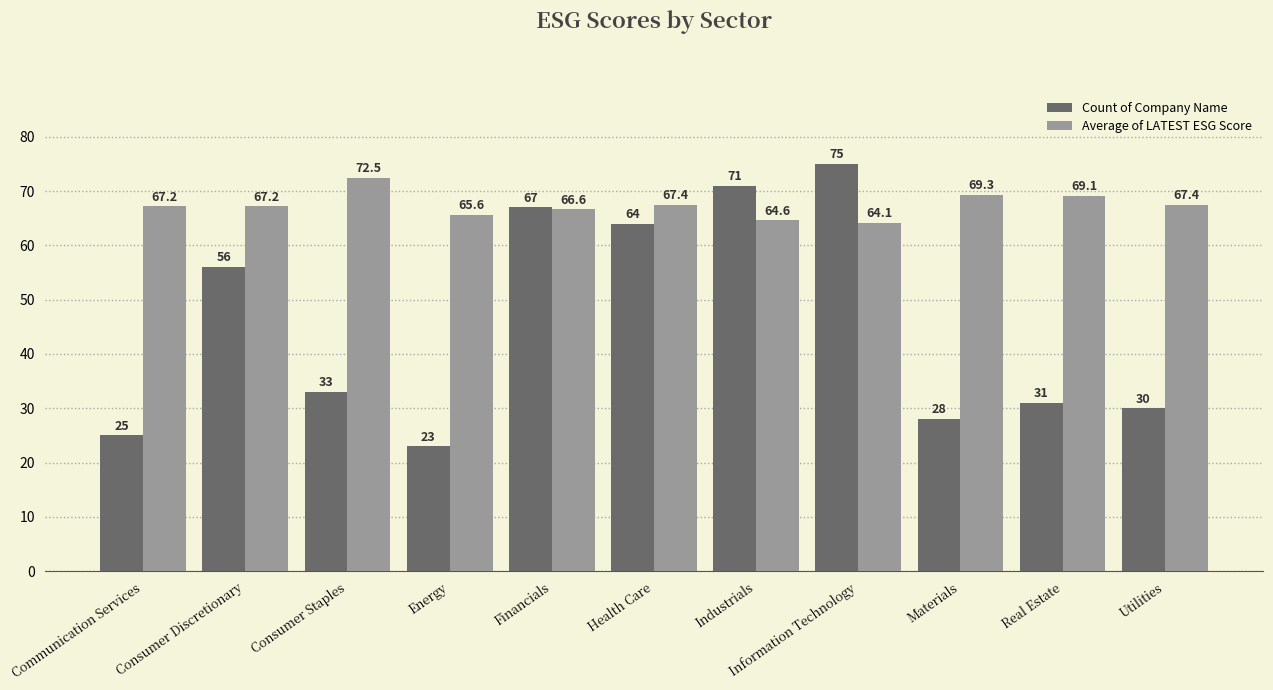

Which series has the largest range (max minus min)?

Count of Company Name